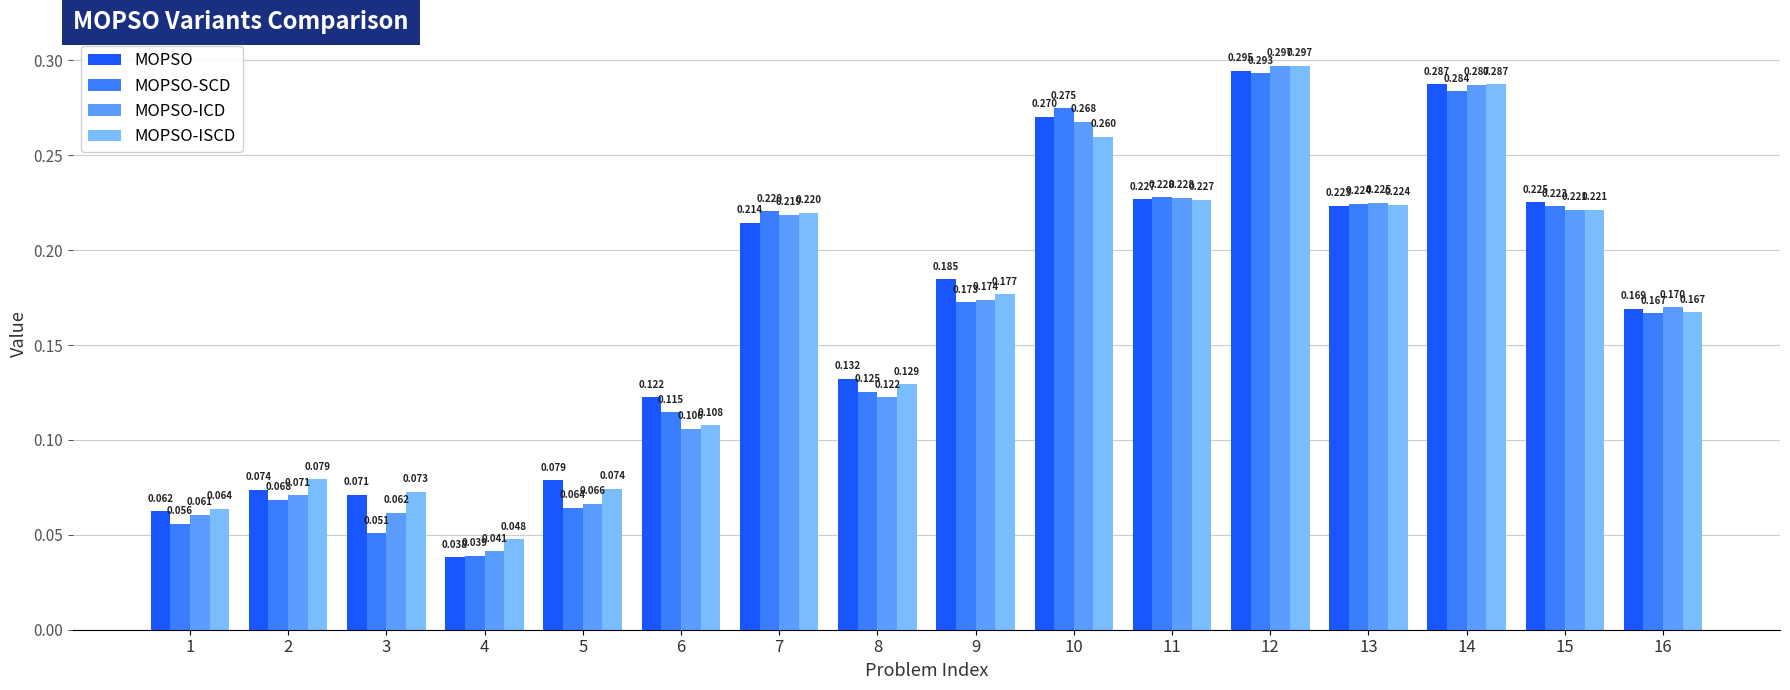

Which series changed the most between 7 and 11?

MOPSO